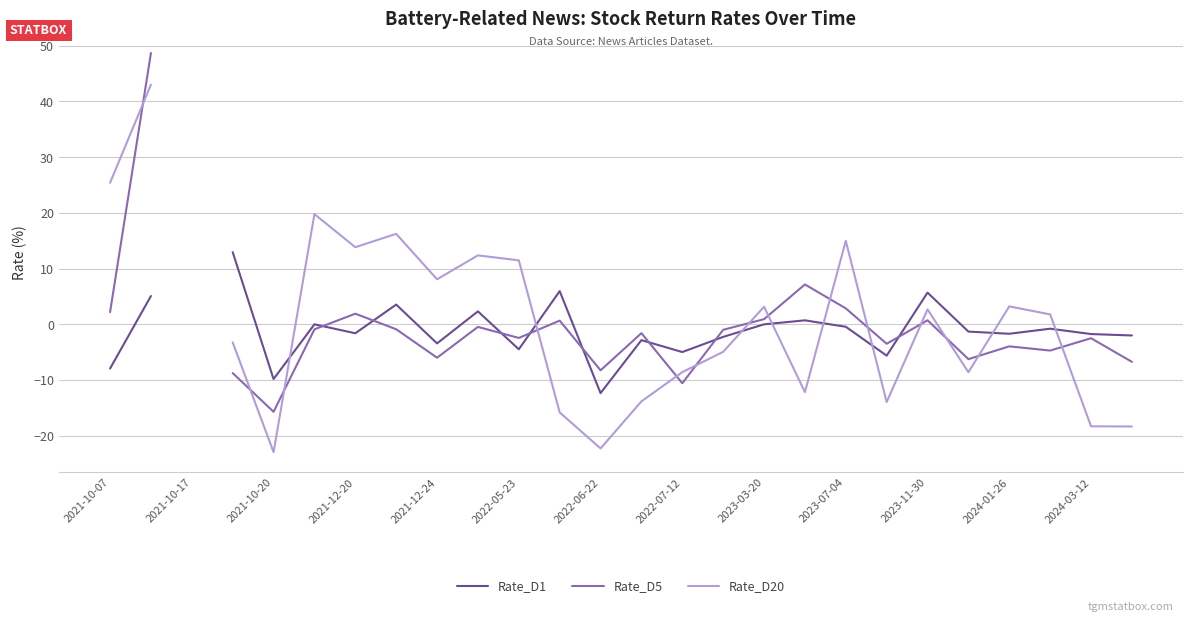

What position from the right is 2023-11-30?

6